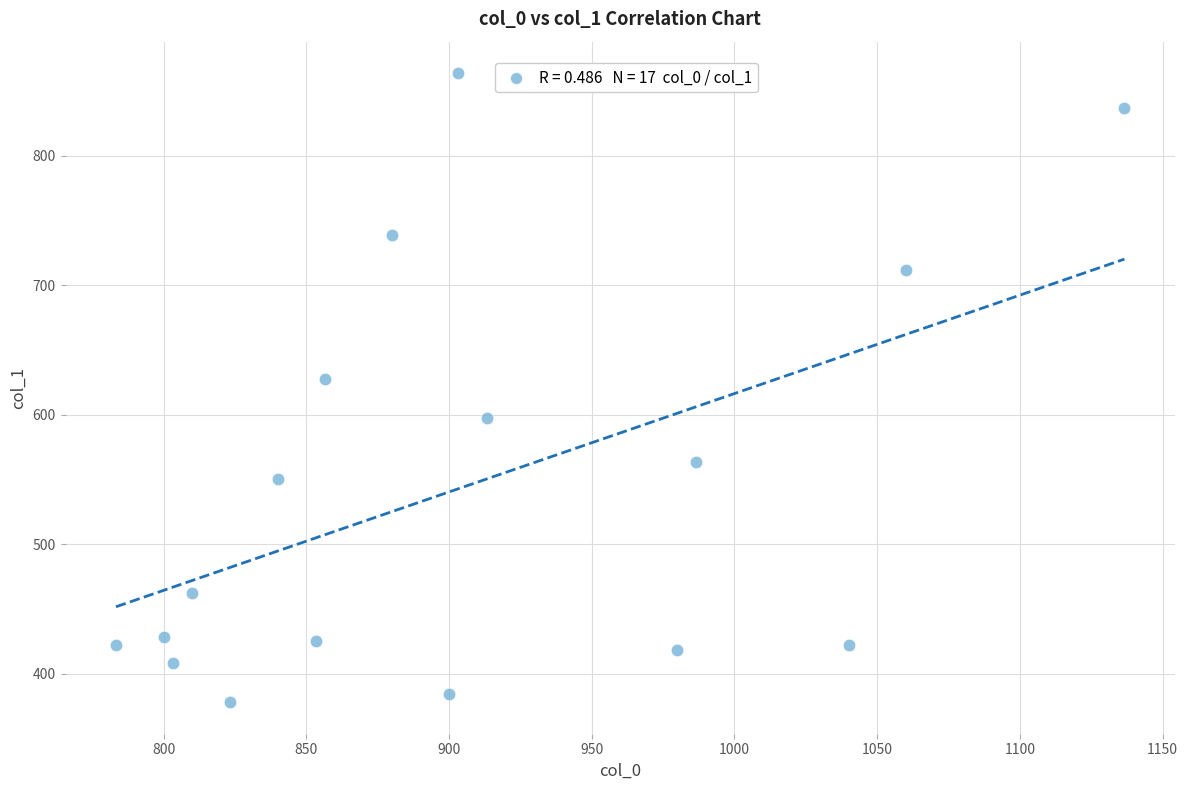

What Y value in the scatter plot is closest to 621?

627.8